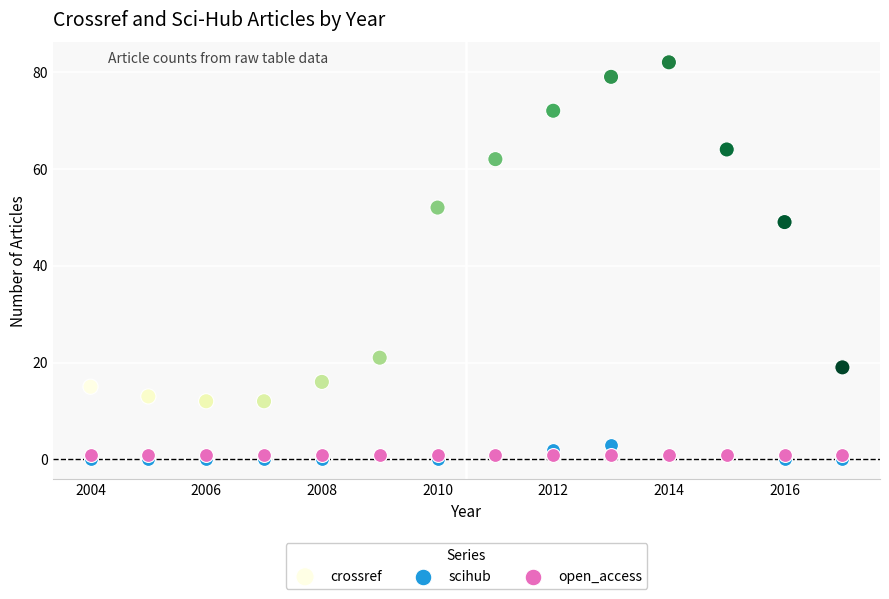

Across all series, what Y value is closest to 41?

49